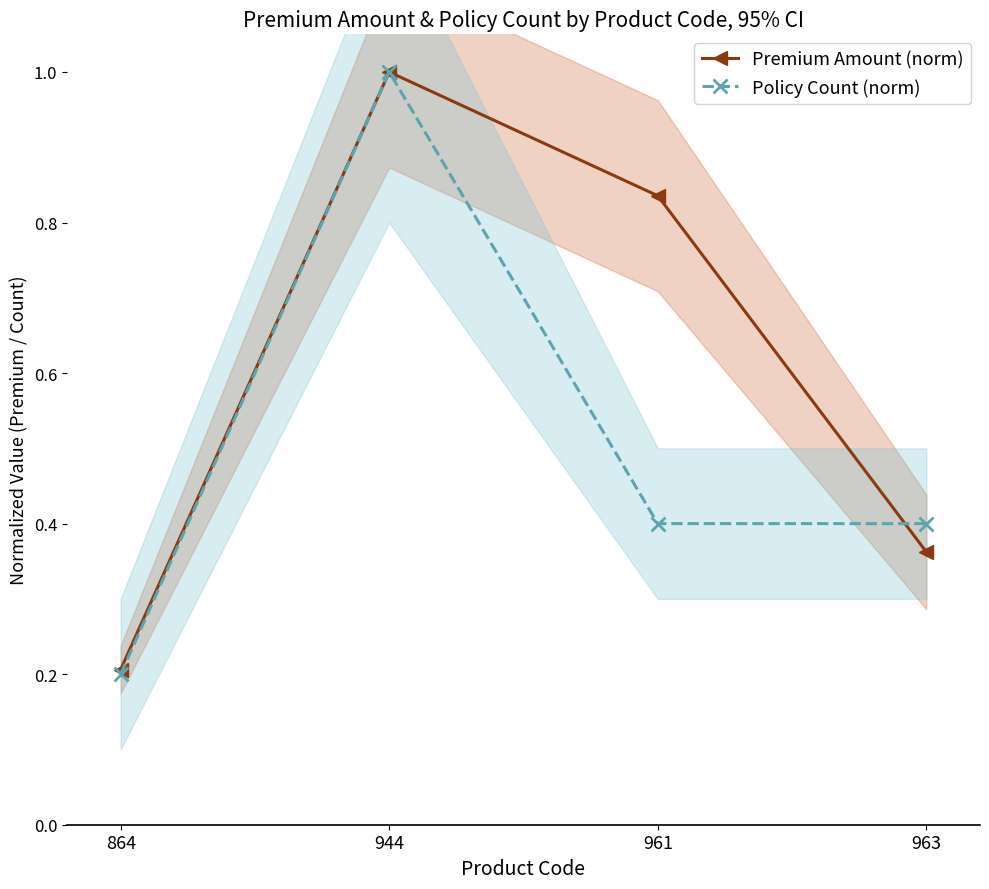

List the labels in order of Policy Count (norm) value, largest first.

944, 961, 963, 864